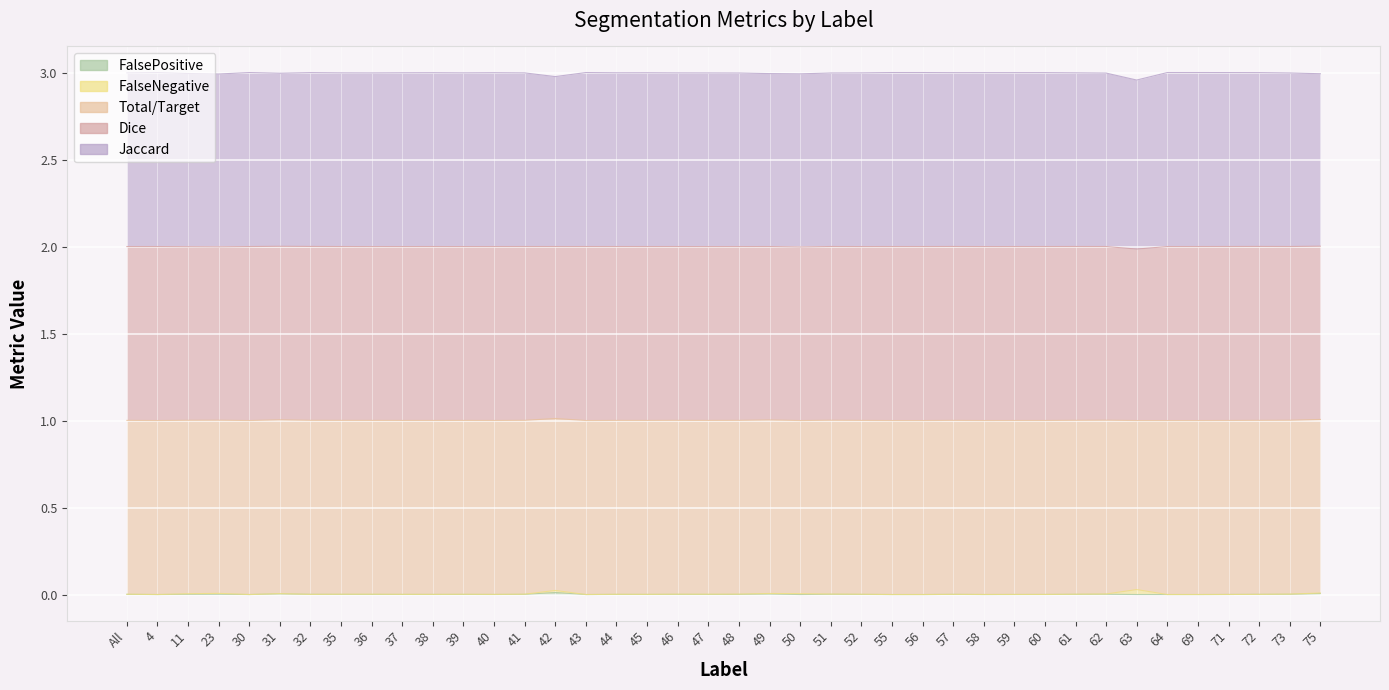

What is the label of the 31st point from the left?

60